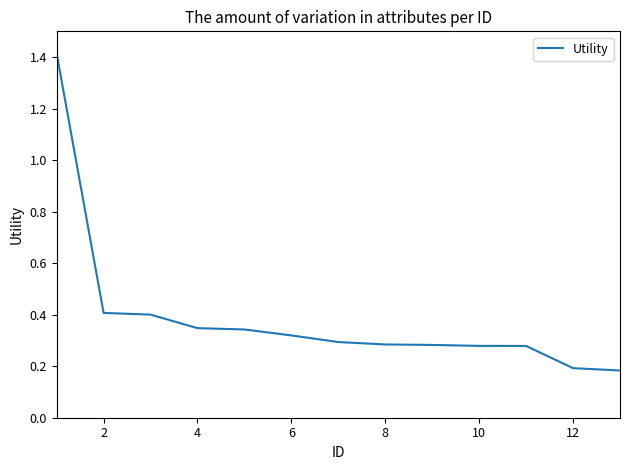

Does the chart have visible grid lines?

No